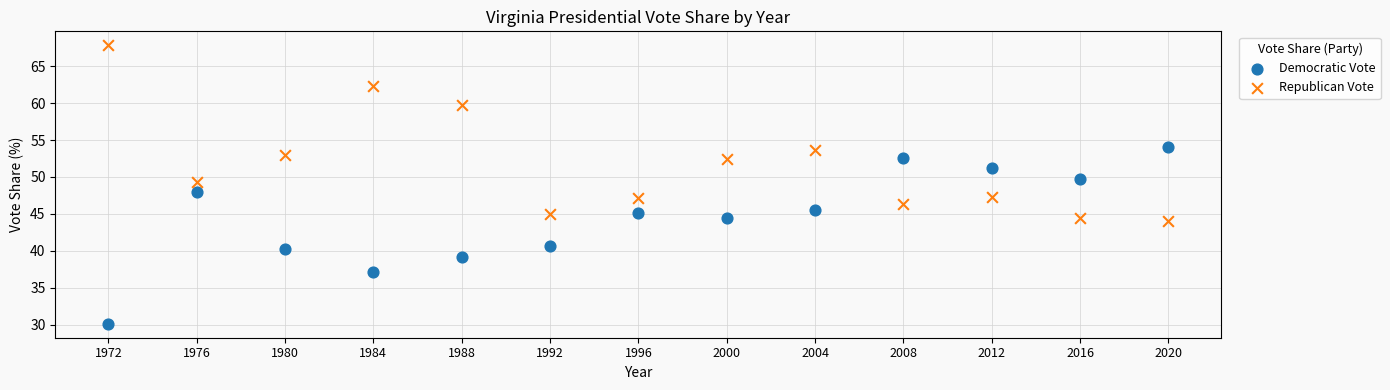

Which series reaches the minimum Y coordinate?

Democratic Vote